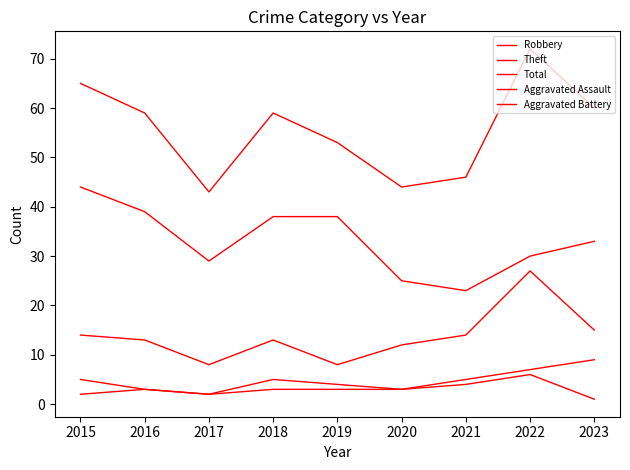

How many Aggravated Assault values are between 2 and 3?

6